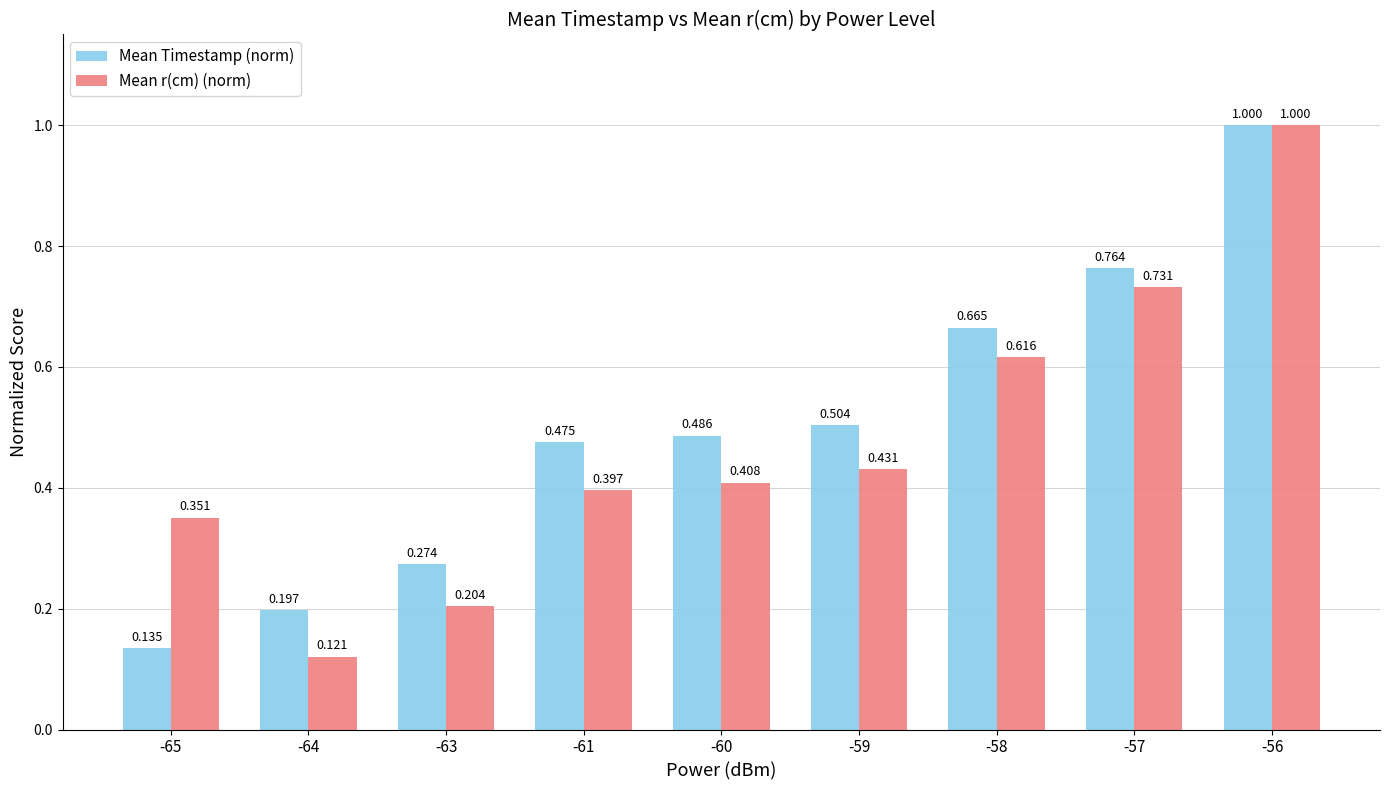

What are all the series names shown in the legend?

Mean Timestamp (norm), Mean r(cm) (norm)